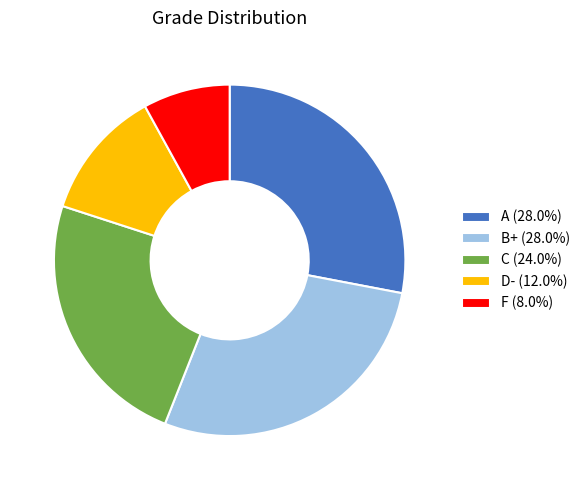

Does A account for over 50% of the chart?

No